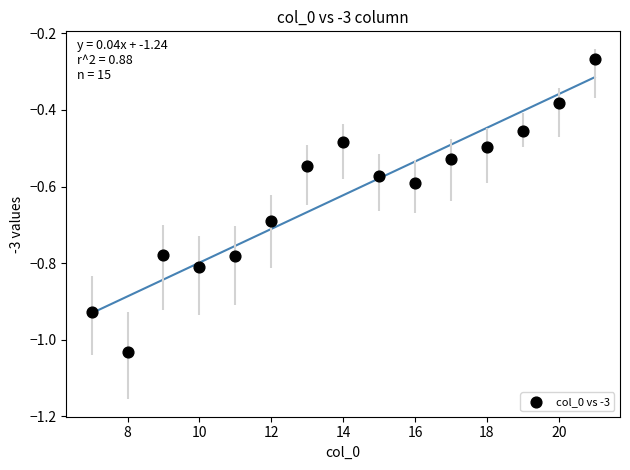

What is the range of X values (max minus min)?

14.0